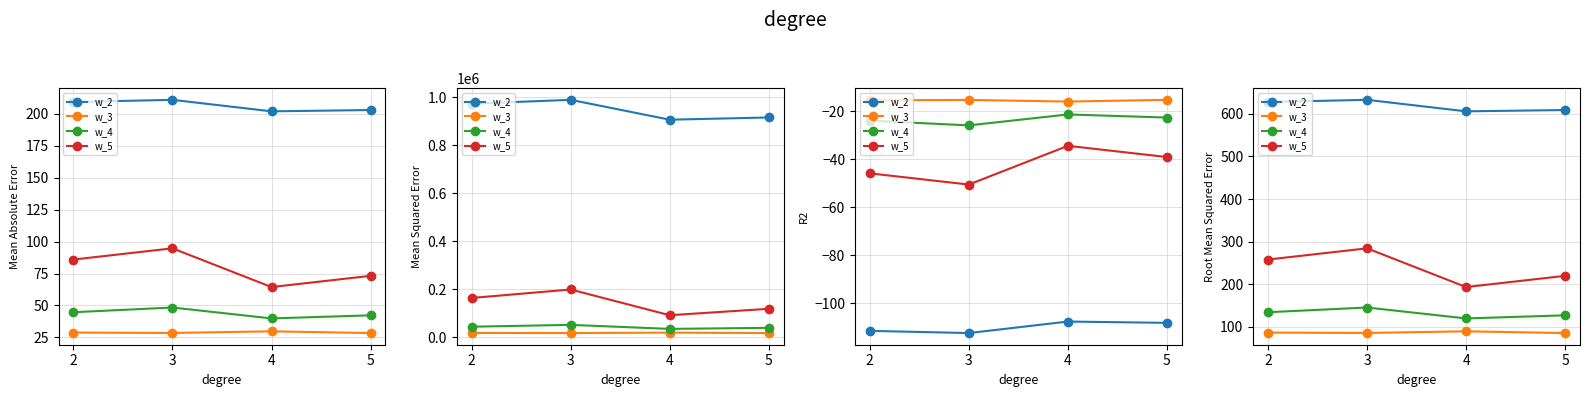

Does the chart have visible grid lines?

Yes